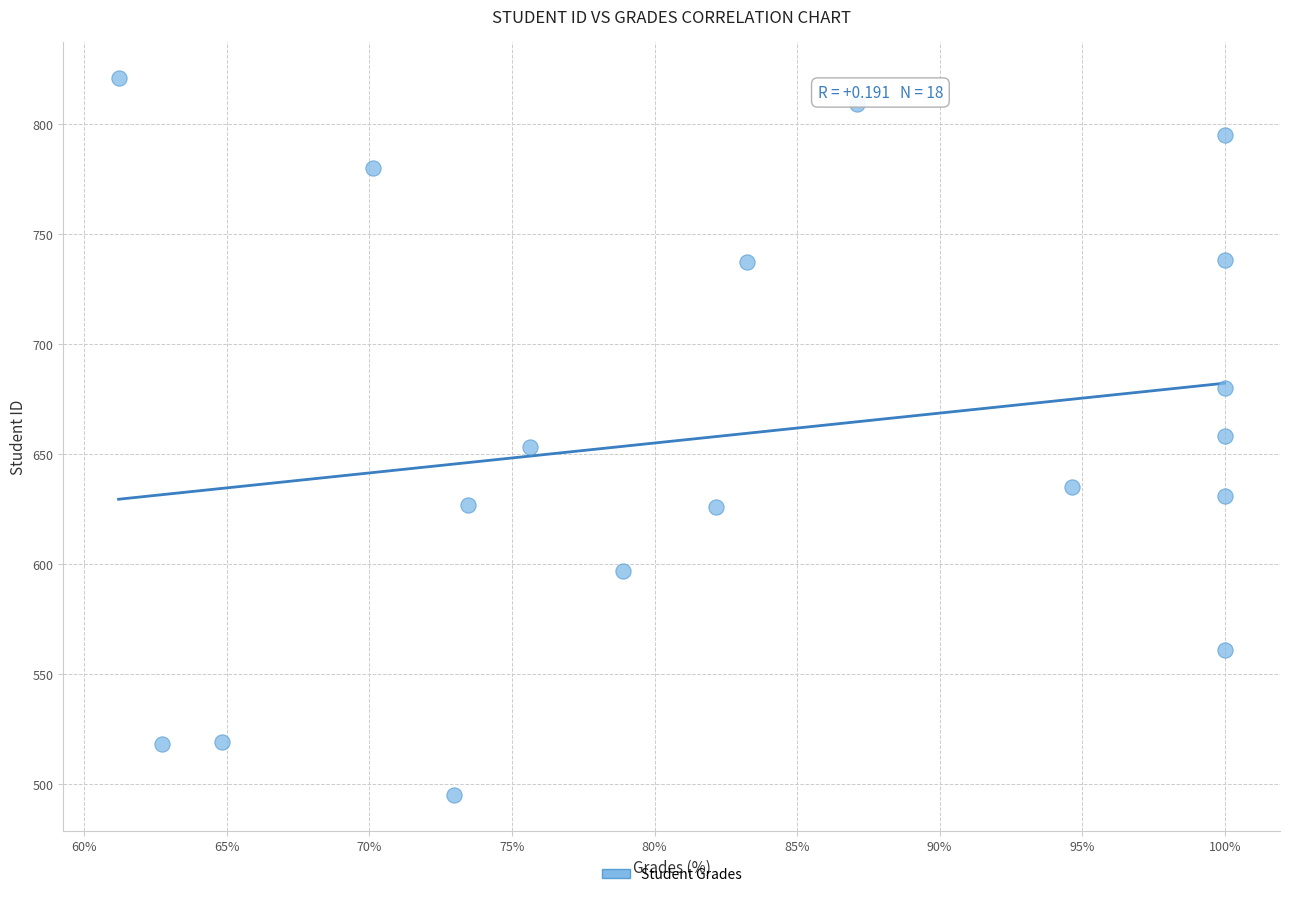

What is the range of Y values (max minus min)?

326